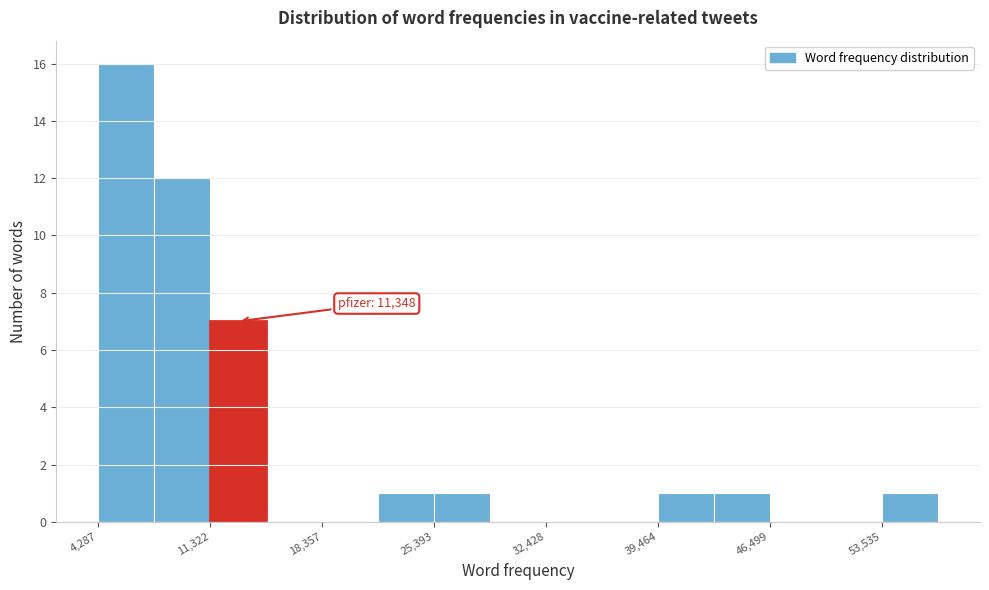

Read against the x-axis, roughly where is the centre of the tallest bar?

6000